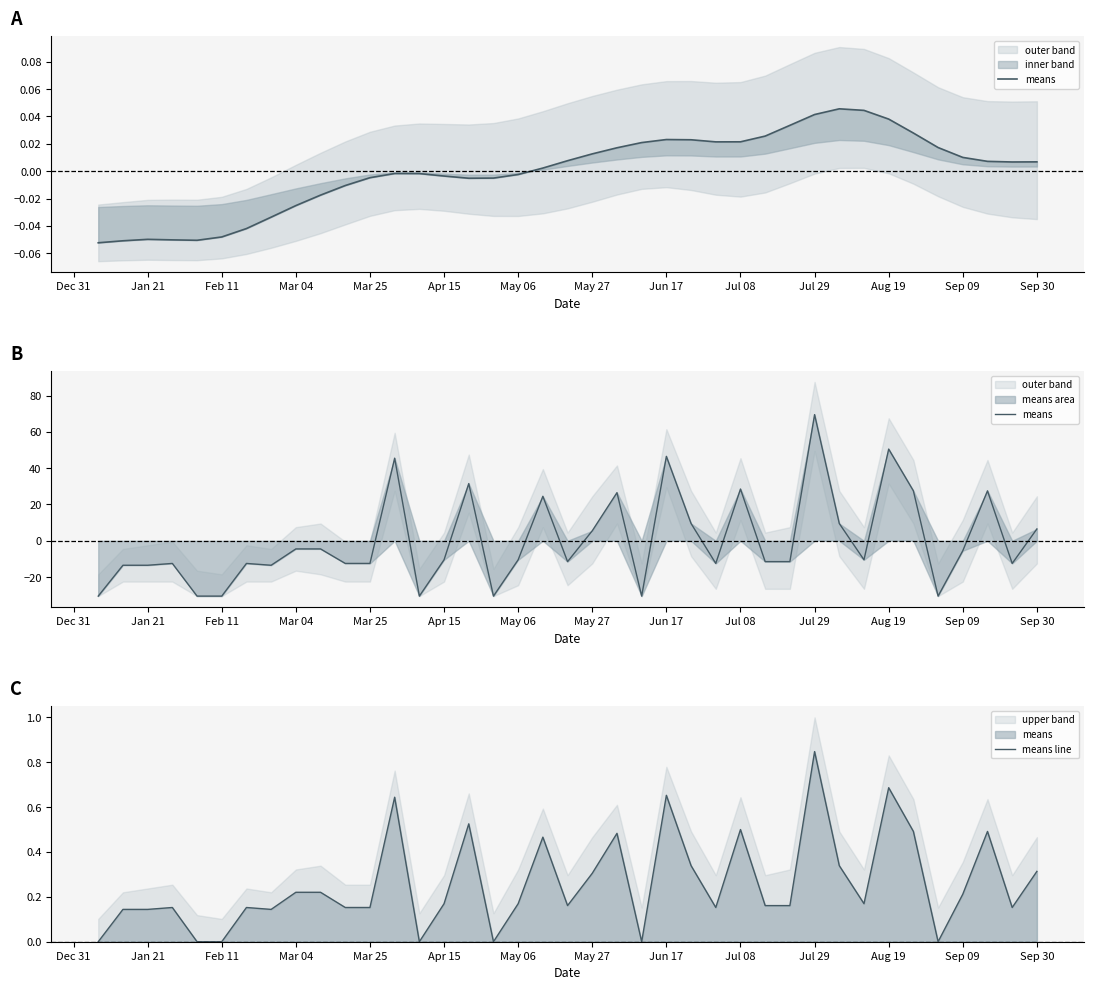

Does the chart display data point markers on the line(s)?

No